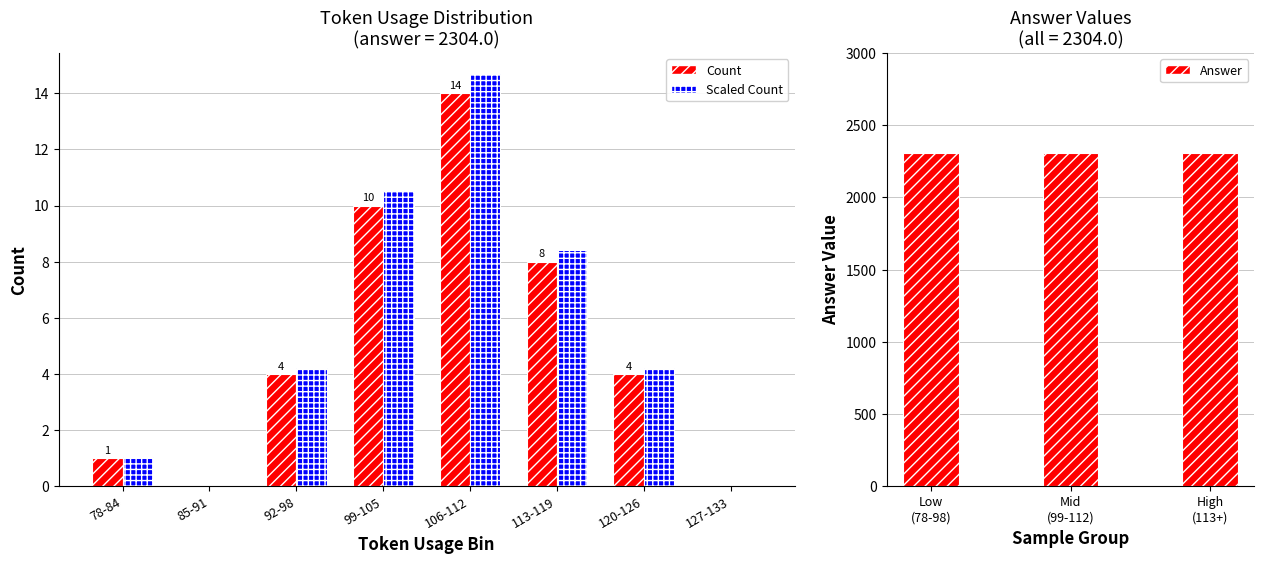

Approximately how many times larger is the value at 106-112 compared to 120-126?

3.5